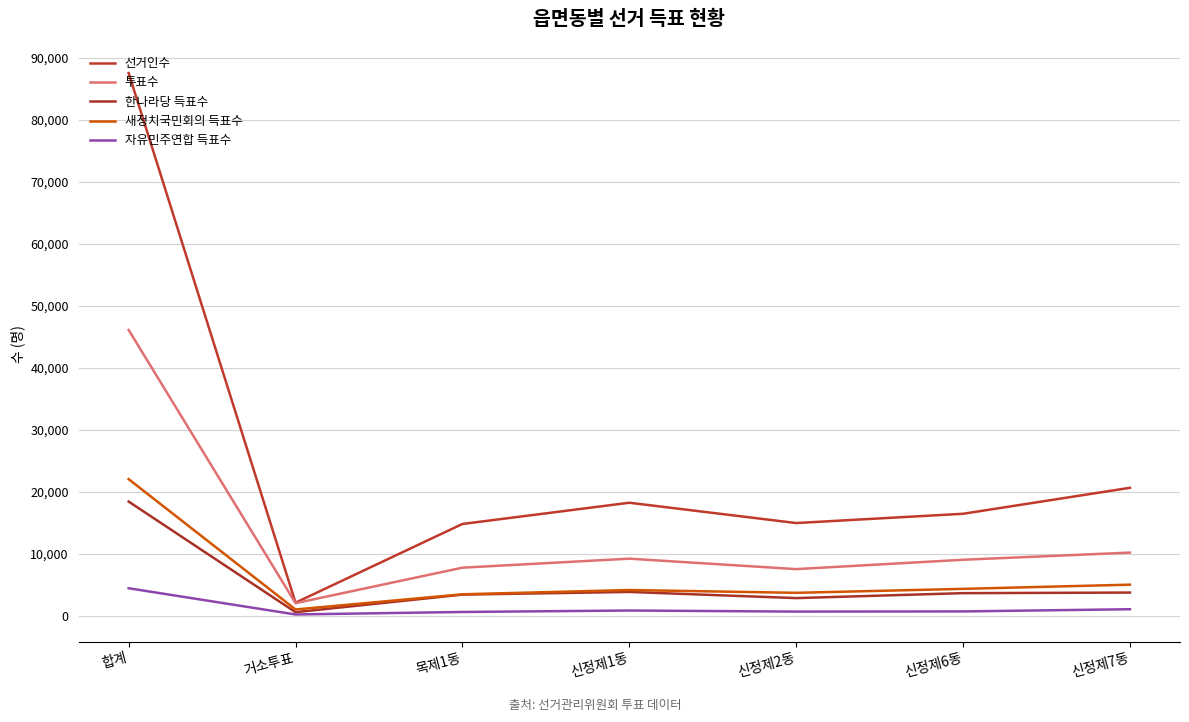

Is the value of 자유민주연합 득표수 at 신정제6동 greater than the value of 선거인수 at 신정제2동?

No